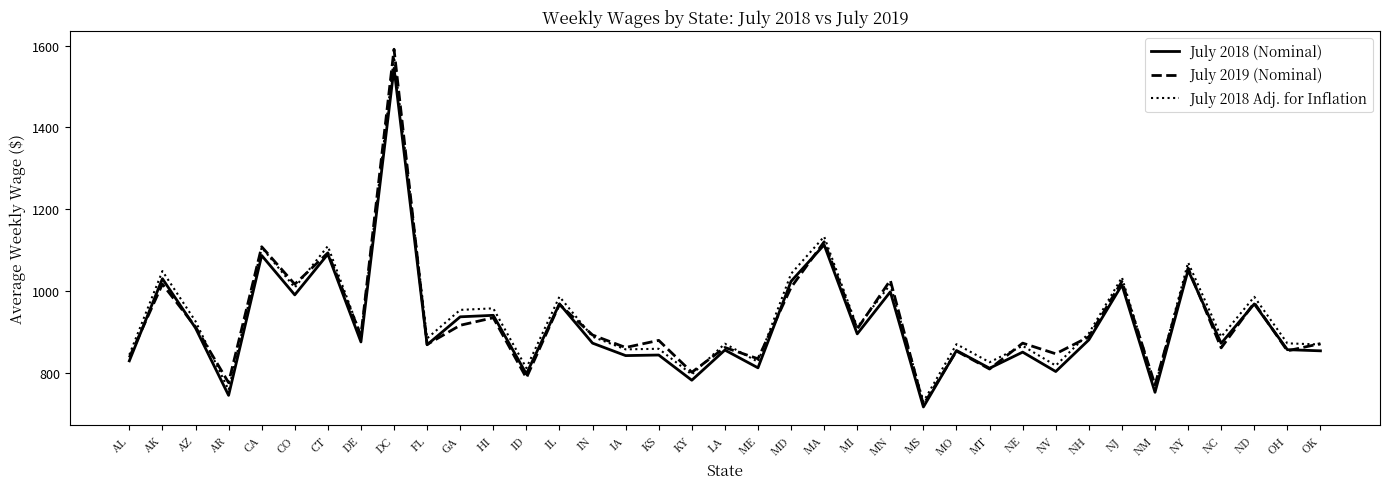

At which label does July 2018 (Nominal) first exceed 871?

AK